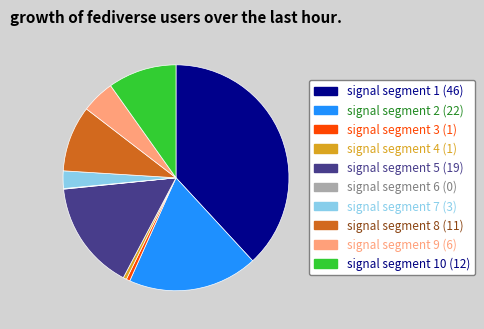

Is there a majority slice in this chart?

No